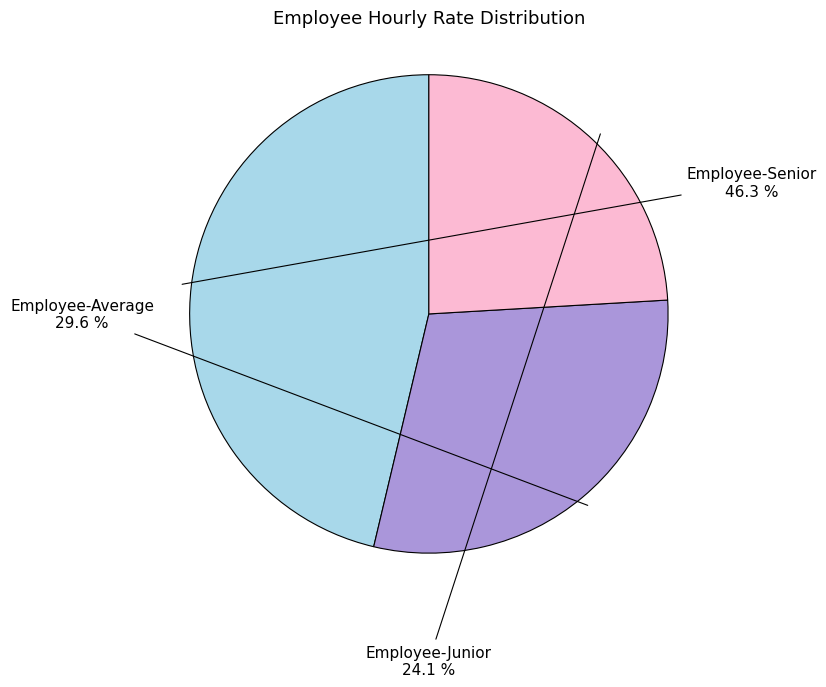

Is there a majority slice in this chart?

No